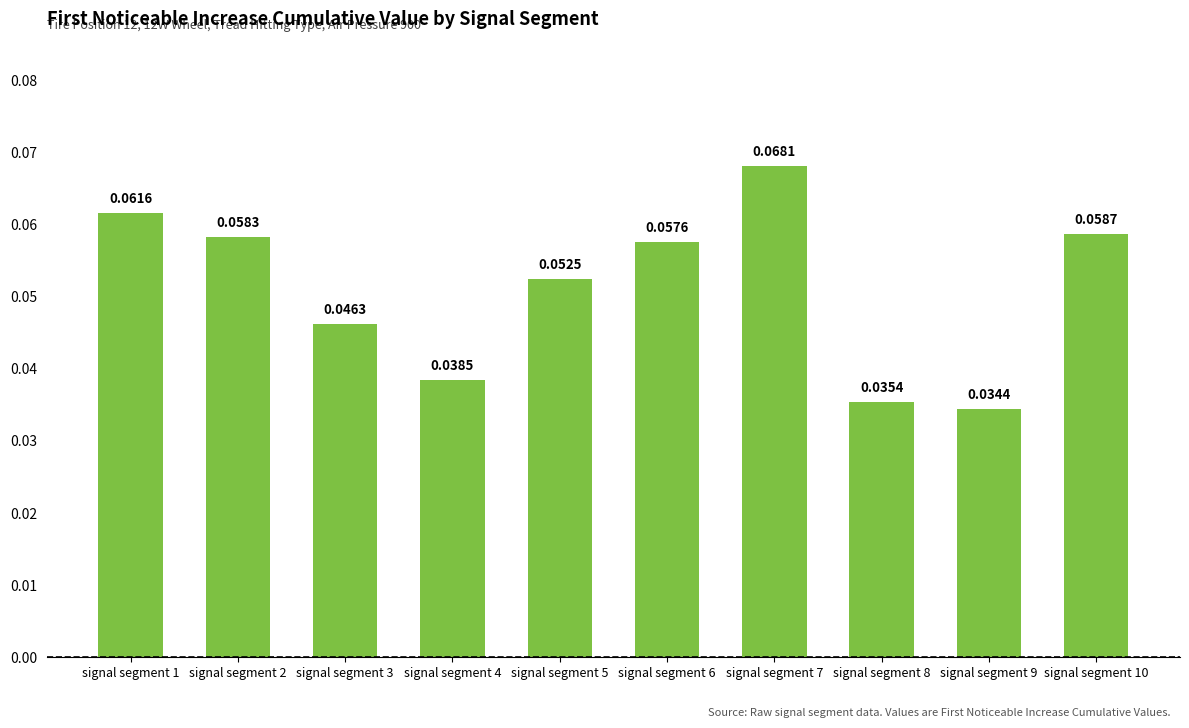

Count the number of data series in this chart.

1